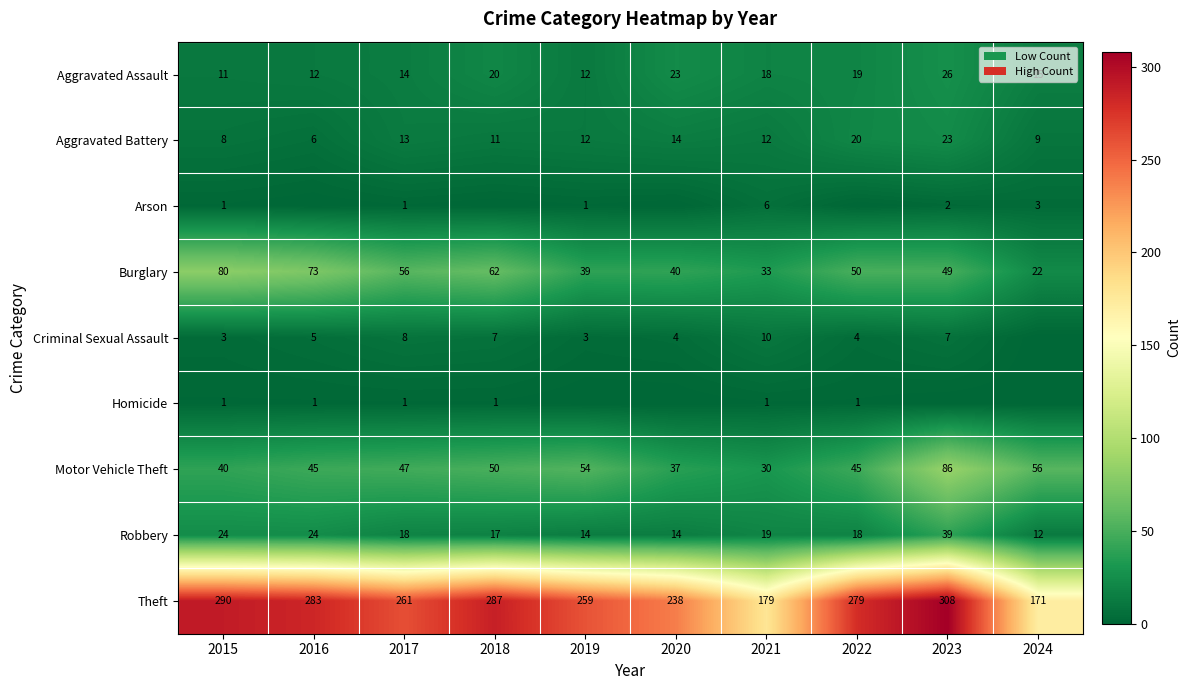

What is the difference between the Theft values at 2017 and 2019?

2